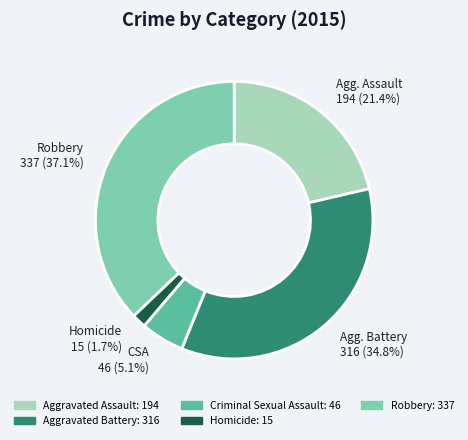

True or false: Robbery accounts for 26% of the total.

False